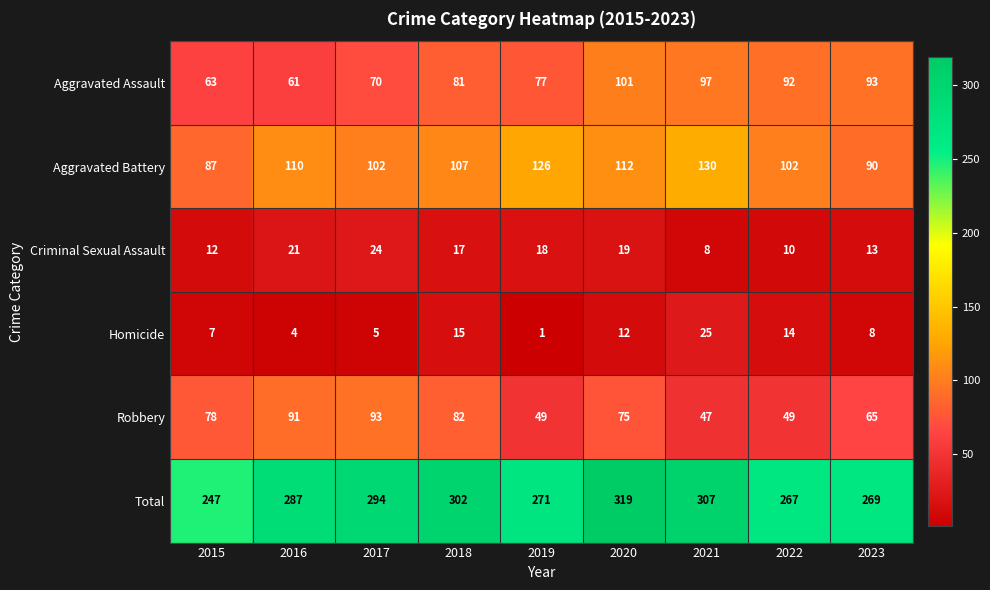

What is the total value across all series at 2022?

534